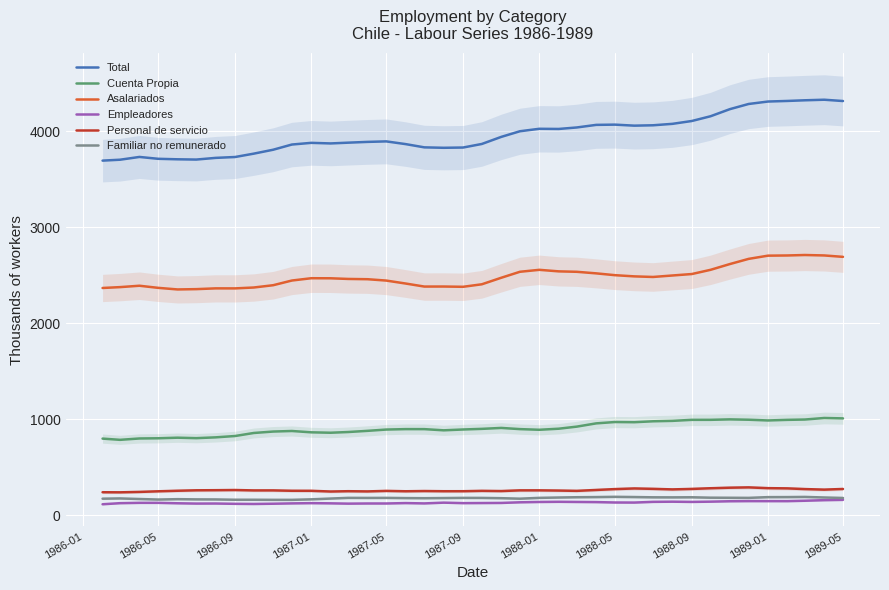

True or false: Personal de servicio and Total intersect in this chart.

False